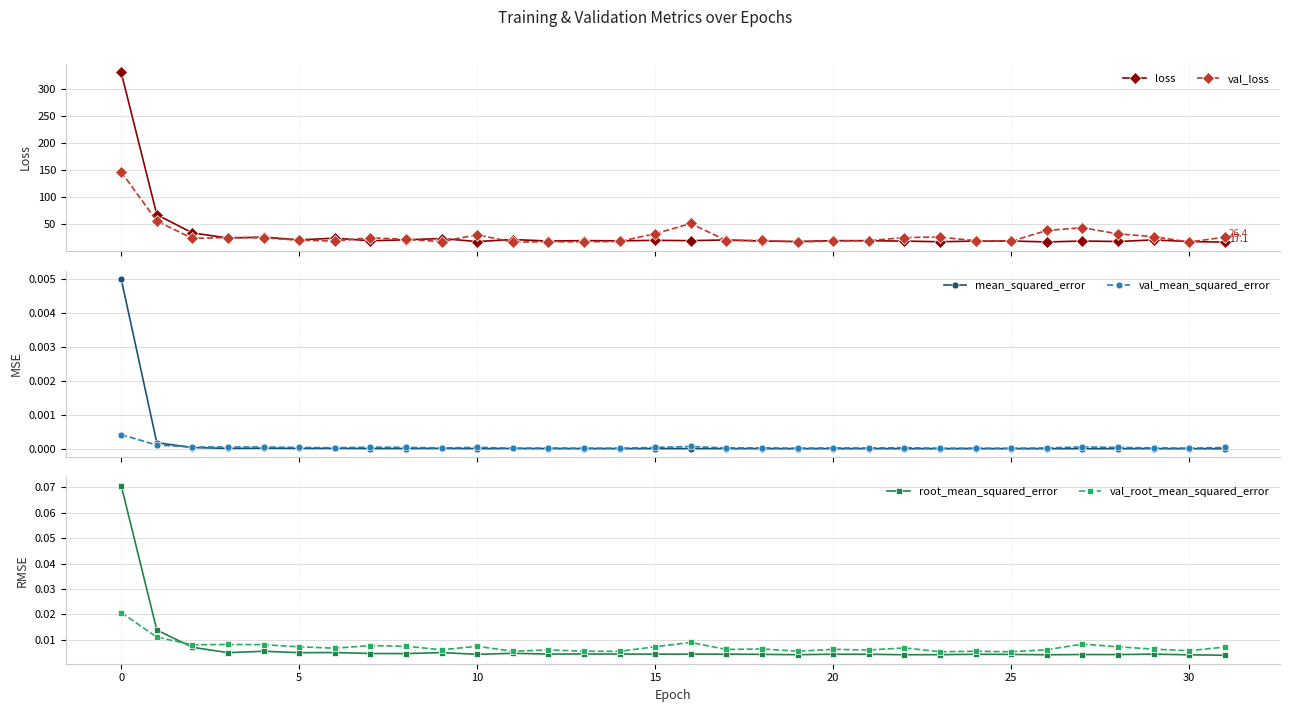

Count the val_root_mean_squared_error values in the range 0 to 1.

32